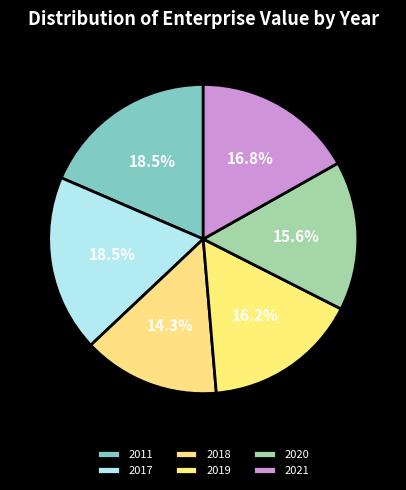

How many slices are in this pie chart?

6